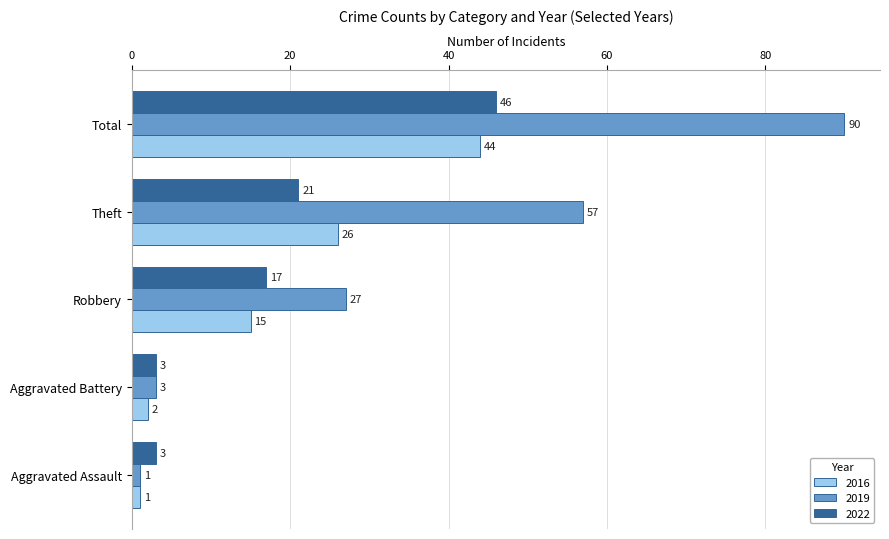

What is the difference between the highest and lowest values at Robbery?

12